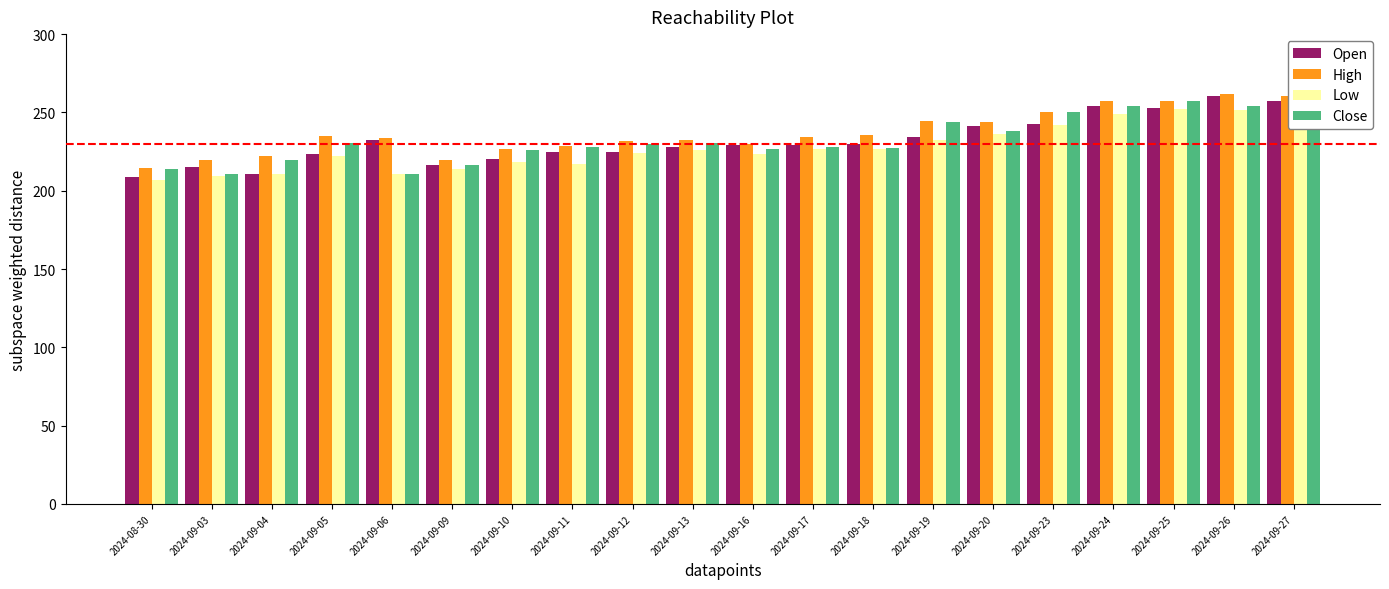

What is the difference between the highest and lowest values at 2024-09-24?

8.1